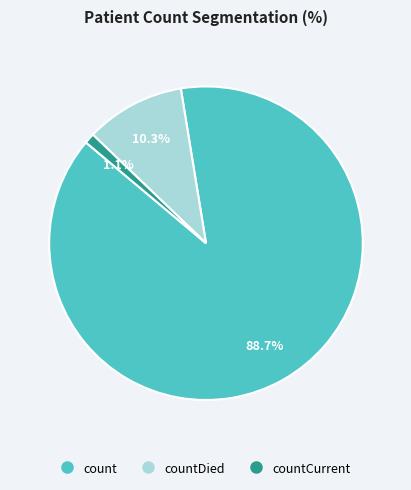

Is there a majority slice in this chart?

Yes